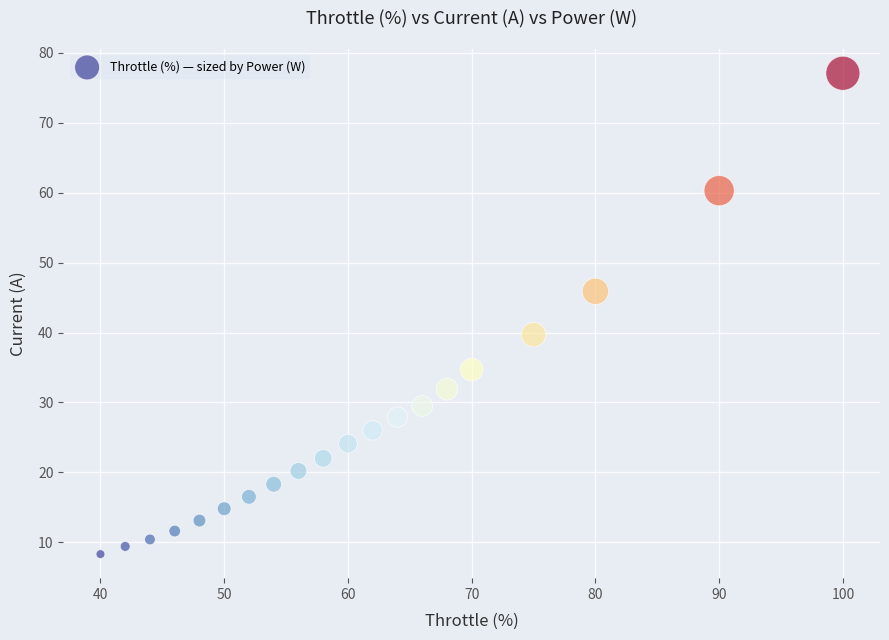

What Y value in the scatter plot is closest to 42?

39.7